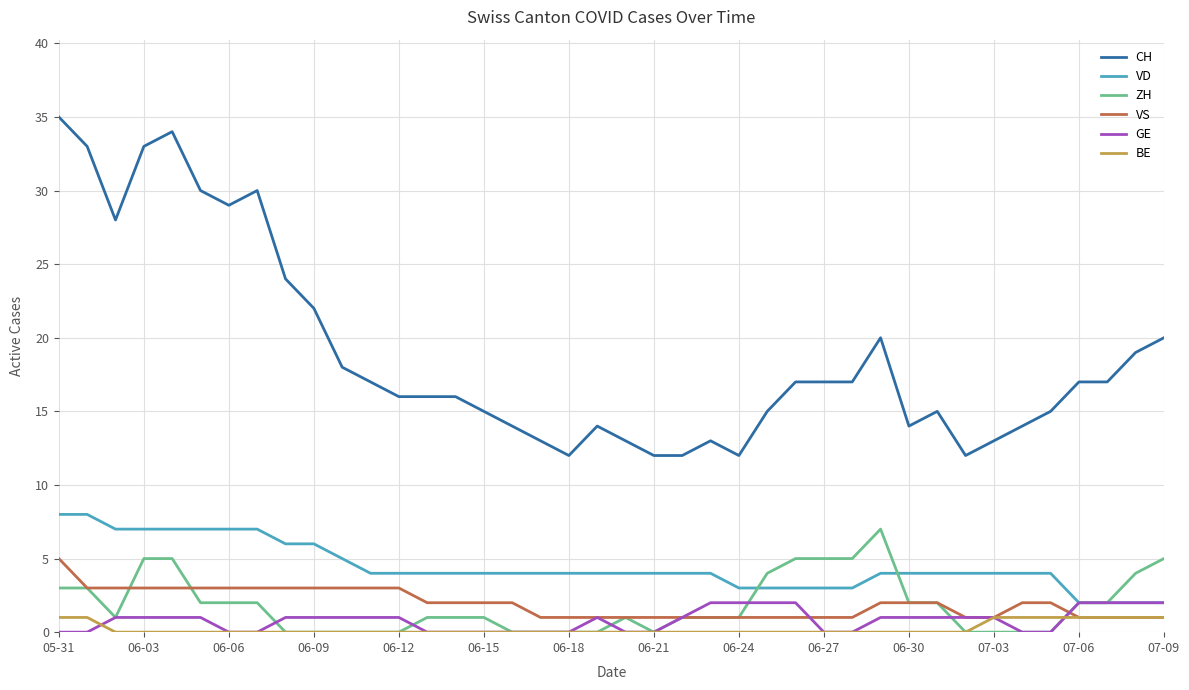

True or false: VS and CH intersect in this chart.

False